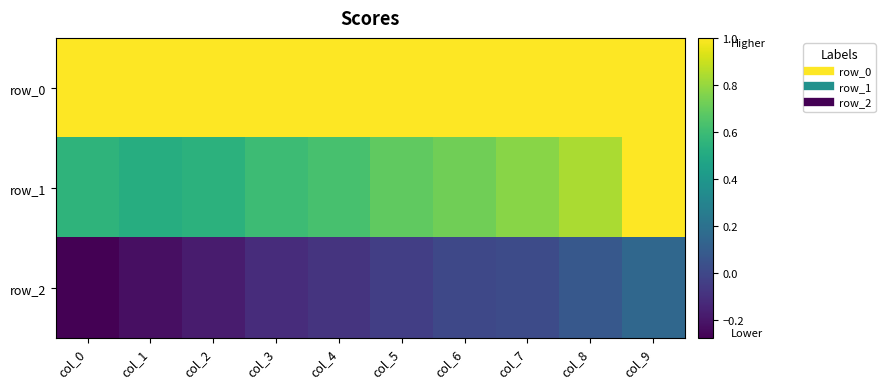

The row_1 series shows 0.6 at col_0. True or false?

True